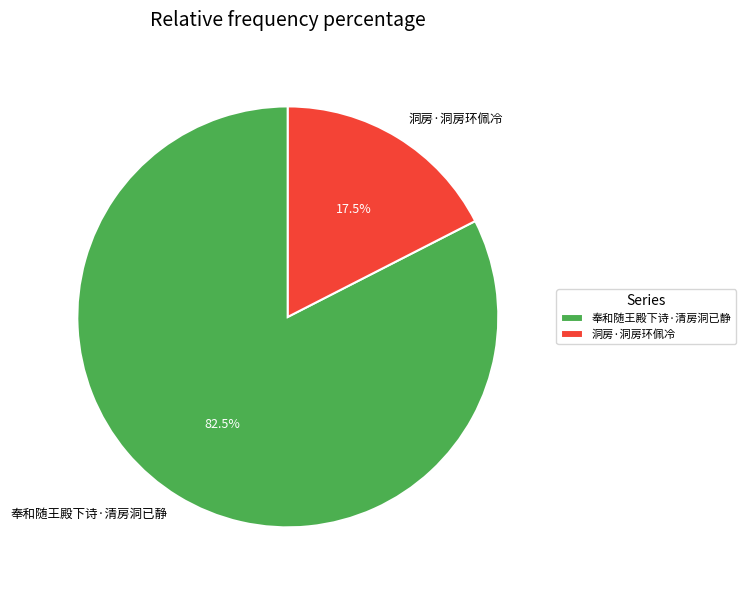

Which slice is the largest?

奉和随王殿下诗·清房洞已静